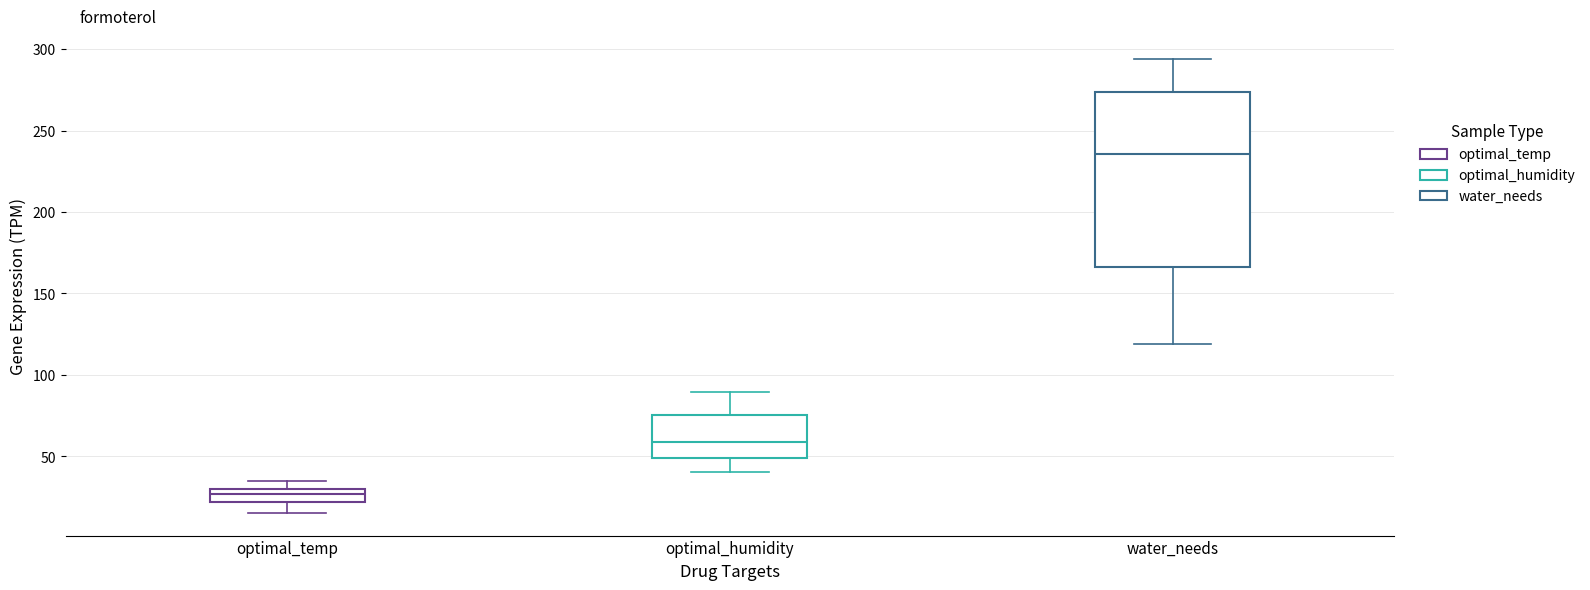

Comparing the boxes themselves (not the whiskers), which one is the tallest?

water_needs